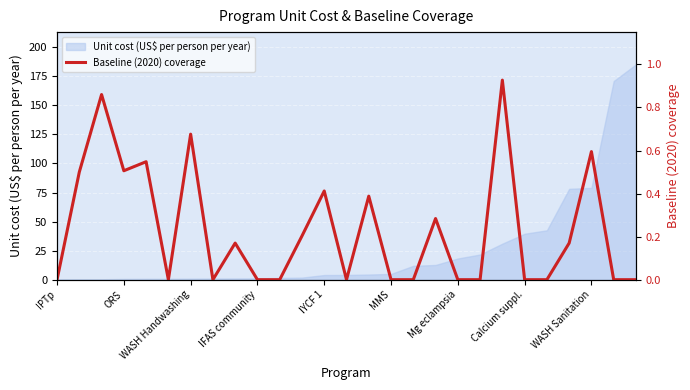

What is the value of the 18th point from the left?

0.3